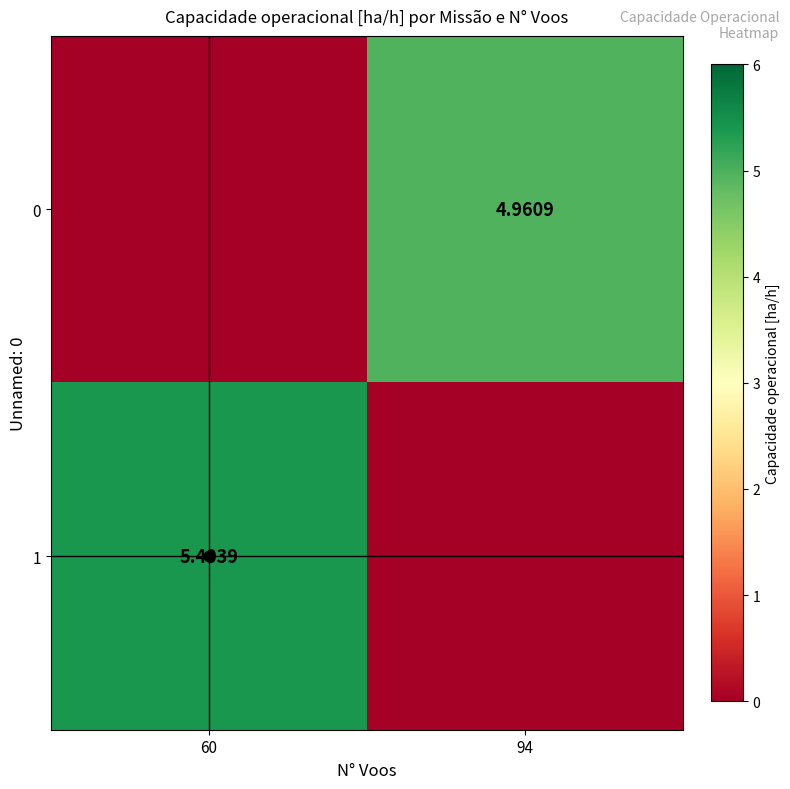

What is the difference between the maximum and minimum values in the 1 series?

5.4